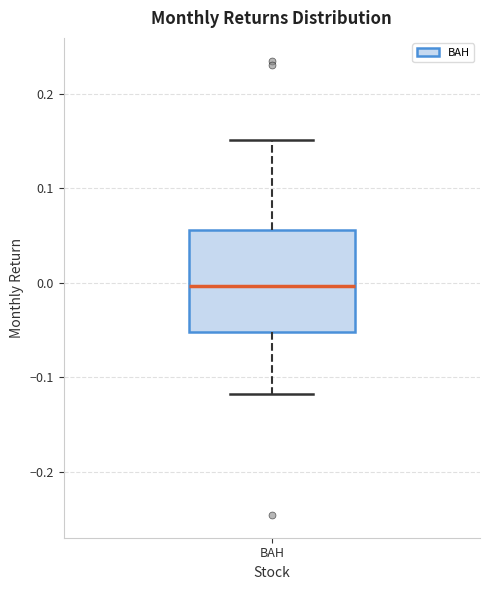

Read this box plot against the y-axis: the position of the median line, the range covered by the box, and the ends of both whiskers. The values are not printed on the chart, so give them approximately, as read against the axis.

median 0.00, box -0.05 to 0.06, whiskers -0.12 to 0.15